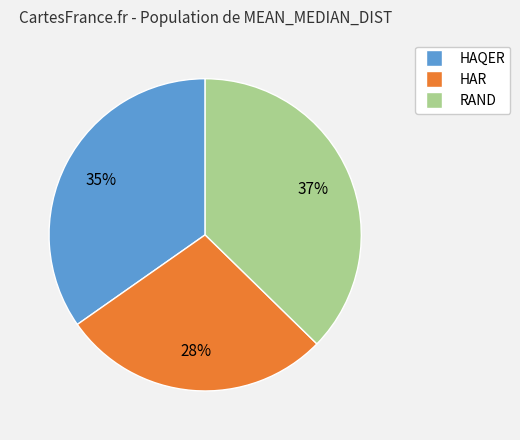

What is the smallest slice in the pie chart?

HAR